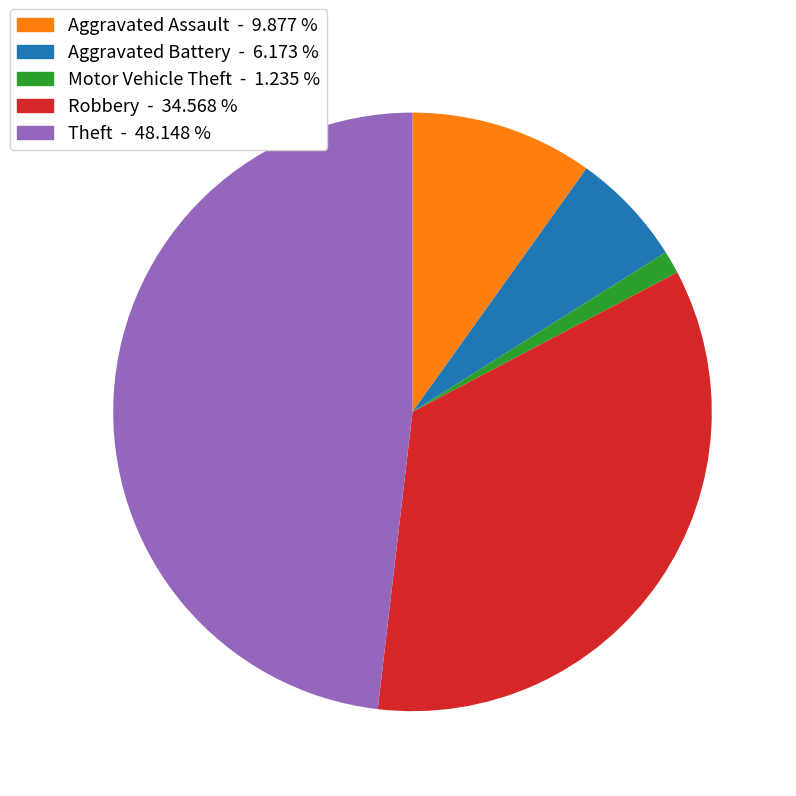

How many slices are in this pie chart?

5